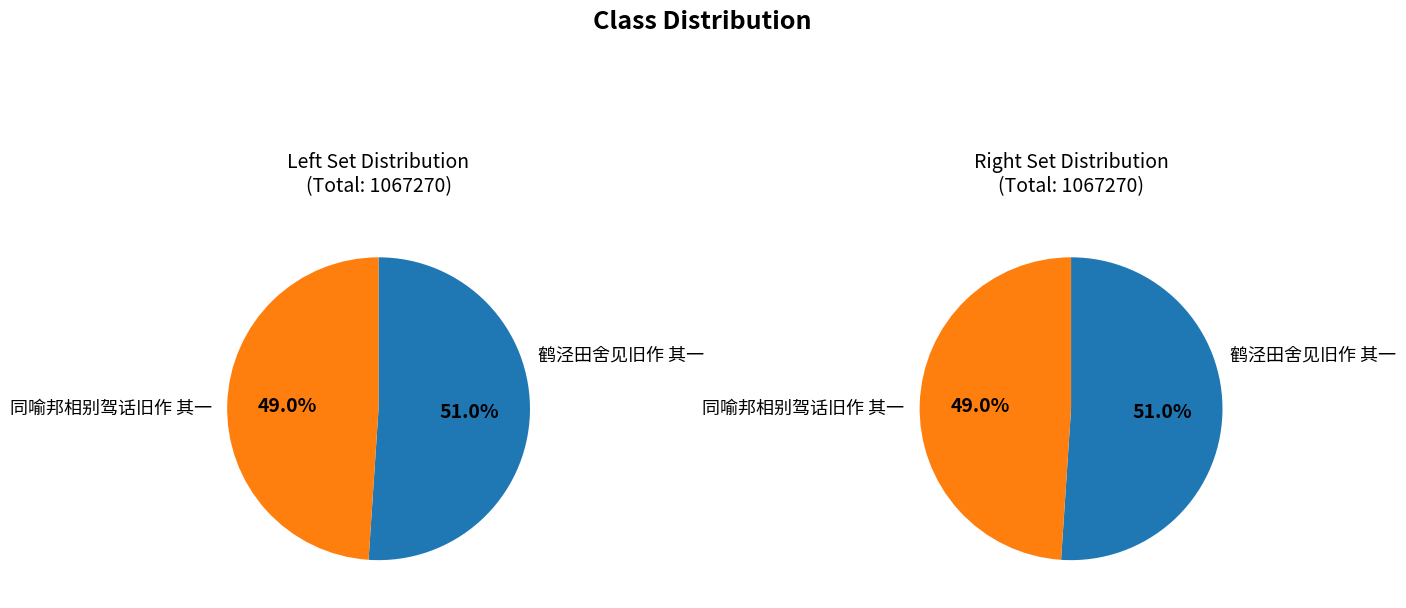

How many segments does this pie chart have?

2